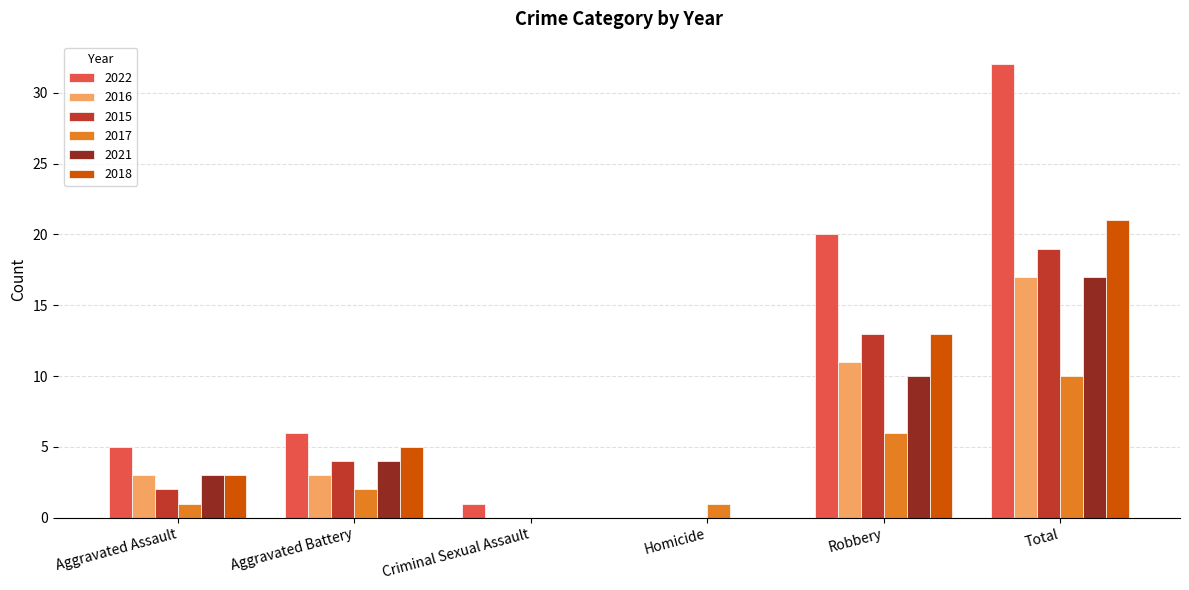

How many groups of bars are there?

6